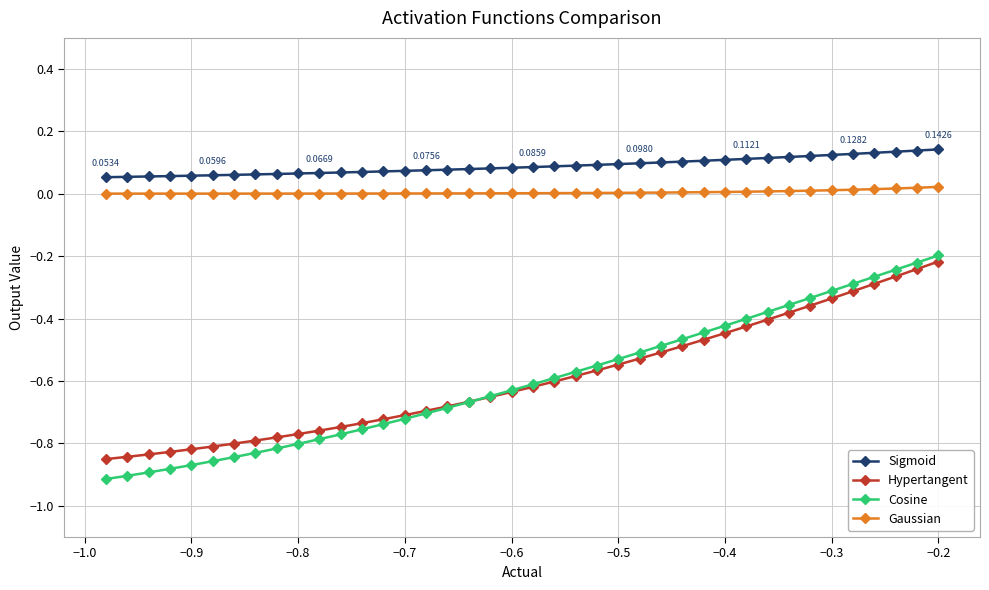

Is this an area chart (filled region under the line)?

No